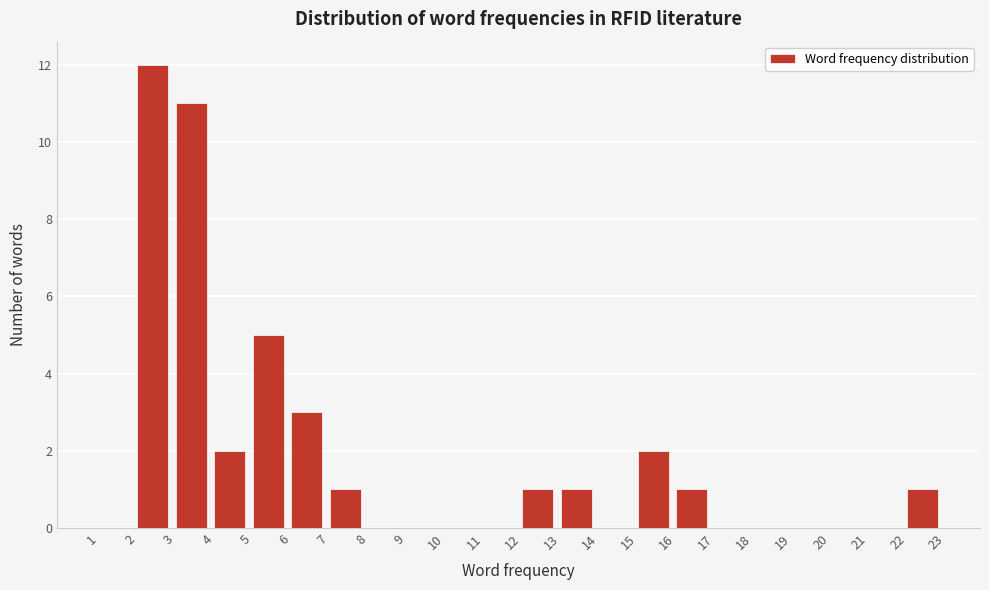

Reading left to right, list every bar in this chart as the range it spans on the x-axis followed by its height. The values are not printed on the chart, so give them approximately, as read against the axis.

1 to 2: 0
2 to 3: 12
3 to 4: 11
4 to 5: 2
5 to 6: 5
6 to 7: 3
7 to 8: 1
8 to 9: 0
9 to 10: 0
10 to 11: 0
11 to 12: 0
12 to 13: 1
13 to 14: 1
14 to 15: 0
15 to 16: 2
16 to 17: 1
17 to 18: 0
18 to 19: 0
19 to 20: 0
20 to 21: 0
21 to 22: 0
22 to 23: 1